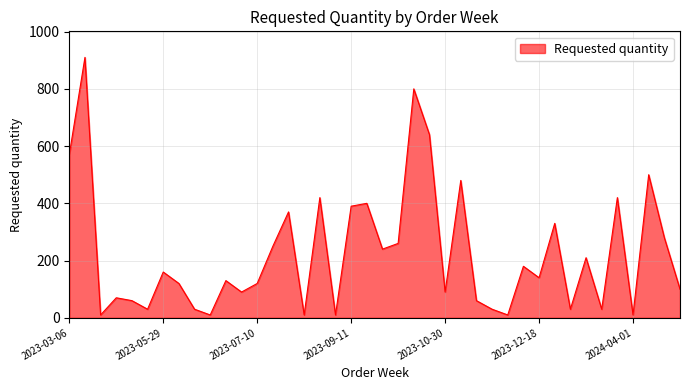

How many distinct data groups are displayed?

1